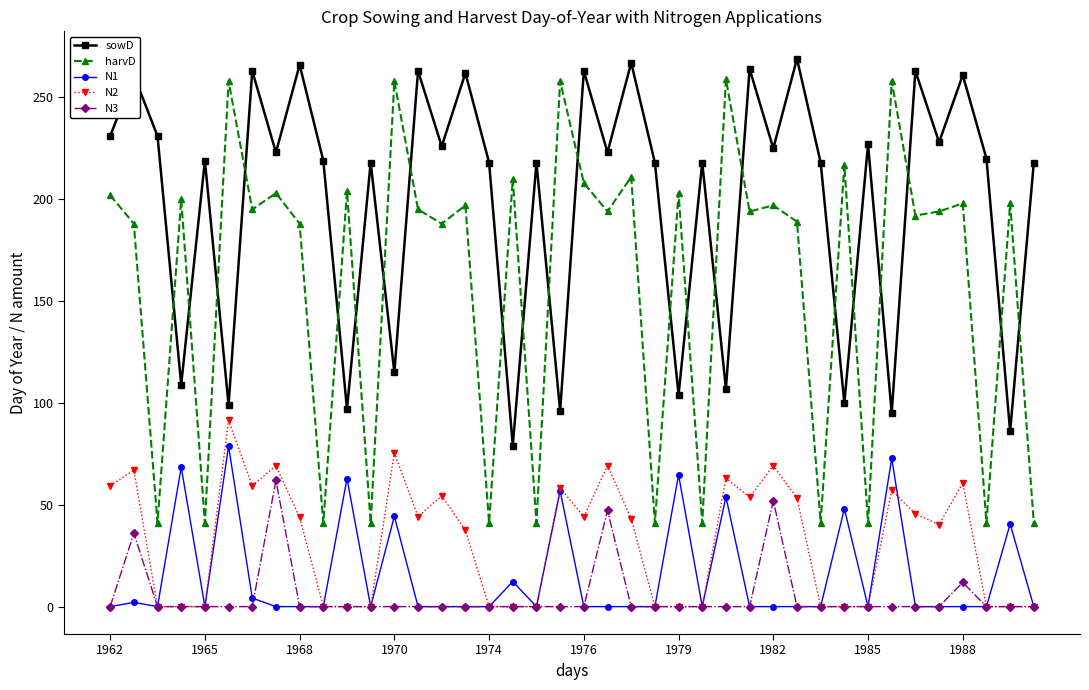

Count the number of categories in the chart.

40